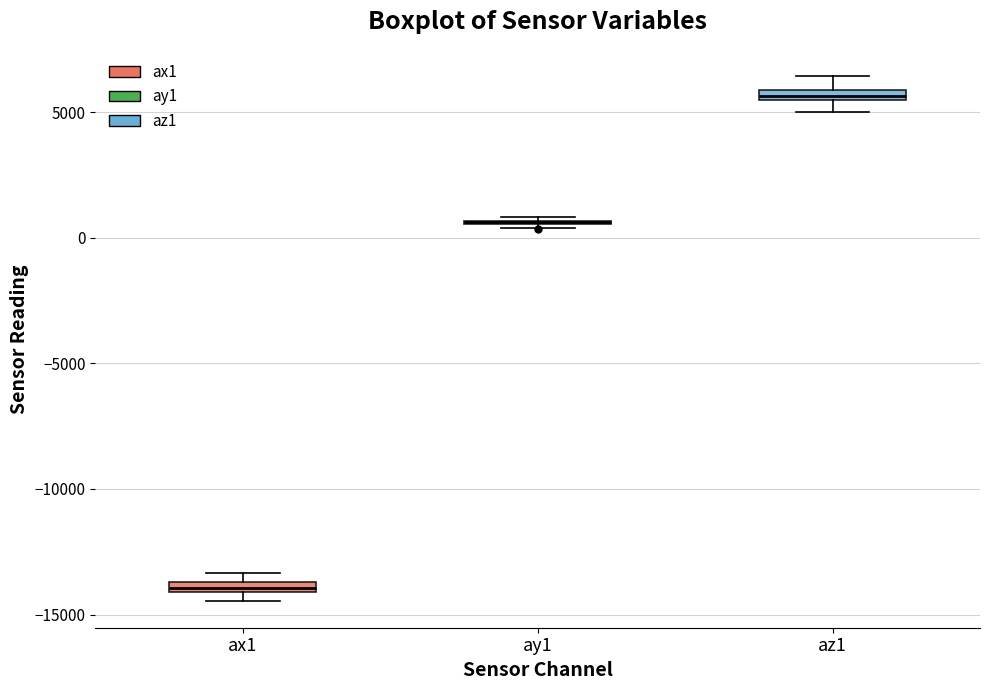

Where is the lower edge of the box for az1 on the y-axis? The values are not printed on the chart, so give them approximately, as read against the axis.

5500